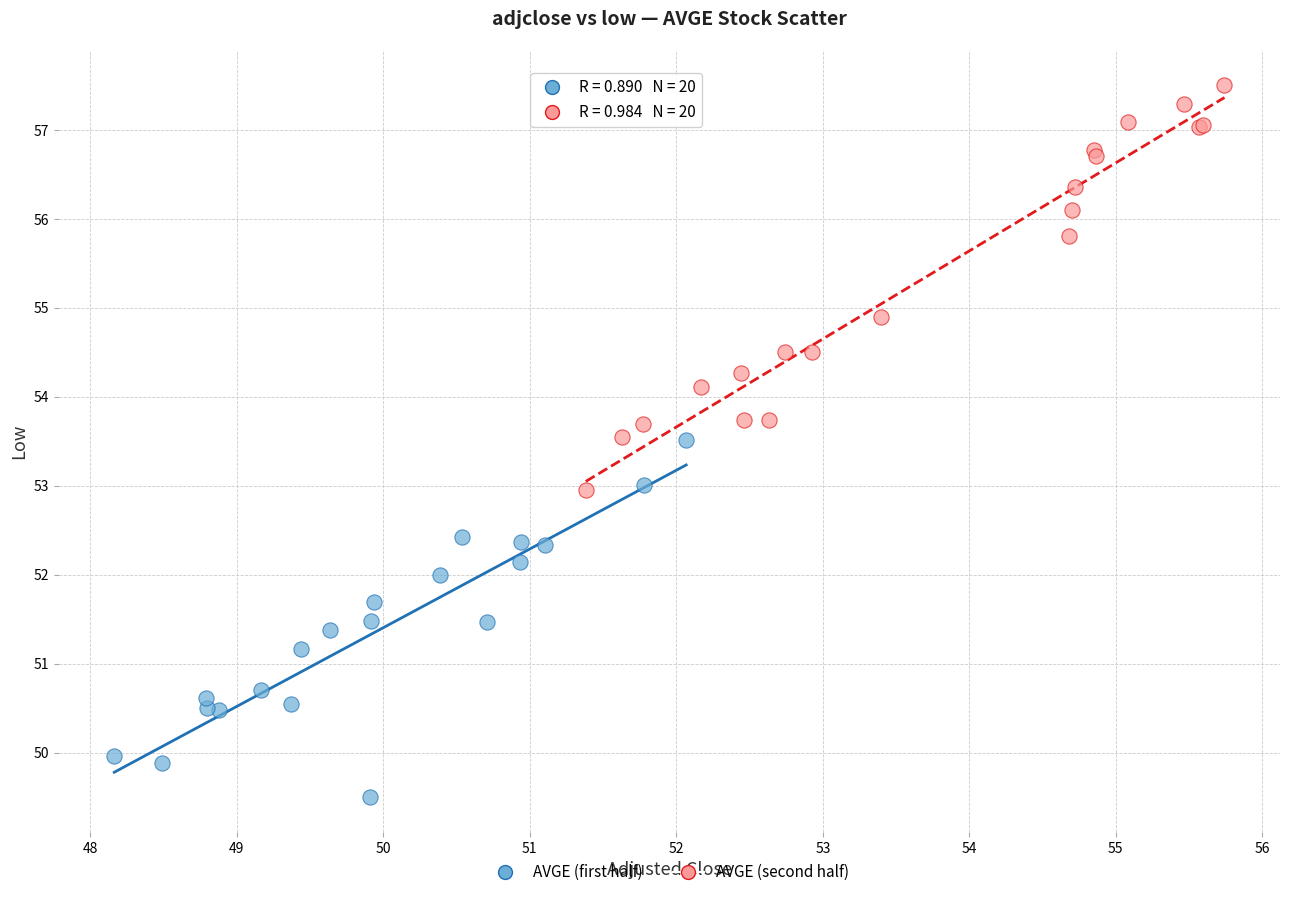

Which series contains the highest Y value?

AVGE (second half)